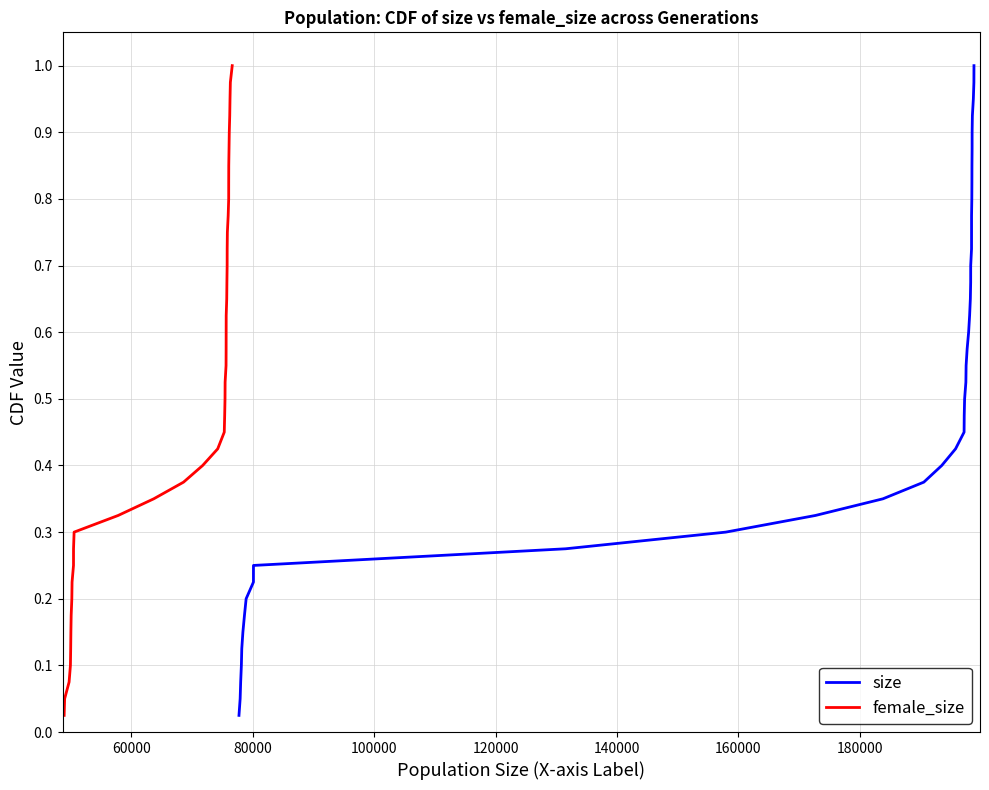

What is the value of the female_size point at the 16th from the left?

0.4